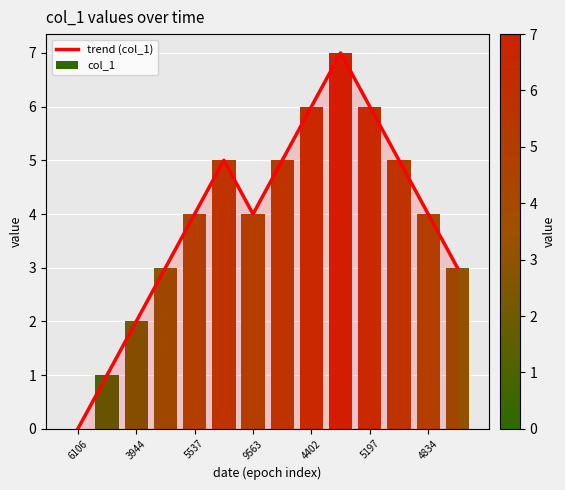

What is the average value?

4